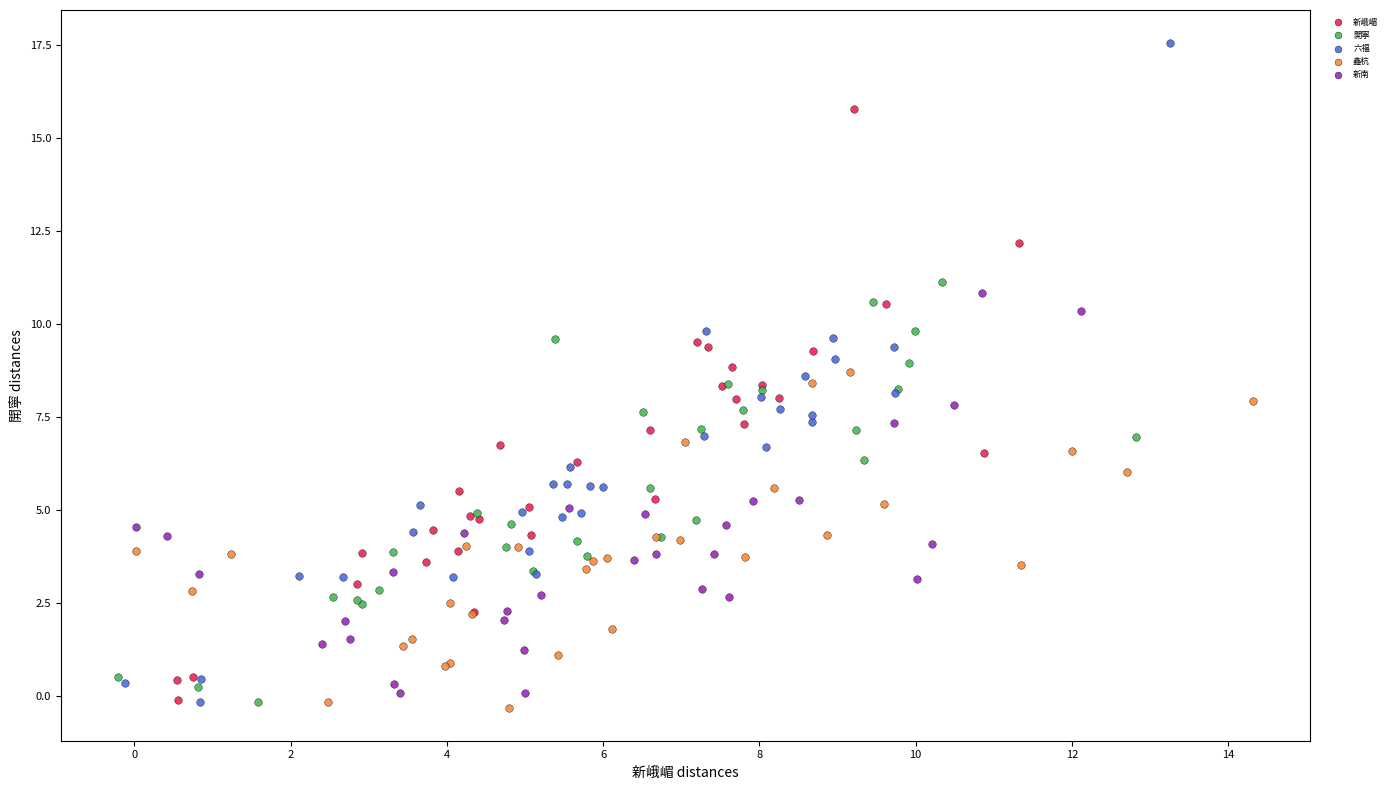

Which series has the largest Y range (max minus min)?

六福